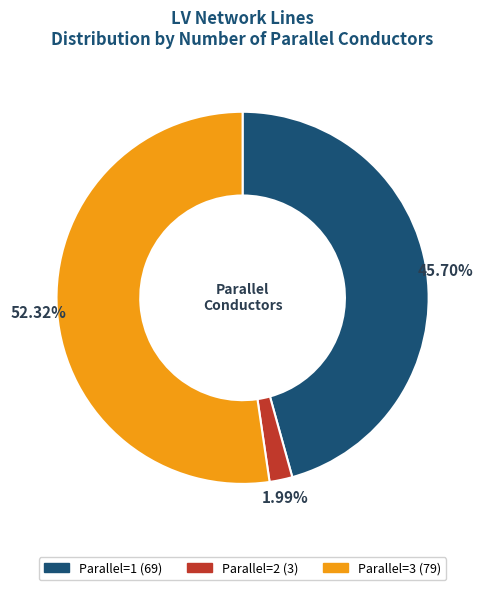

Is there a majority slice in this chart?

Yes